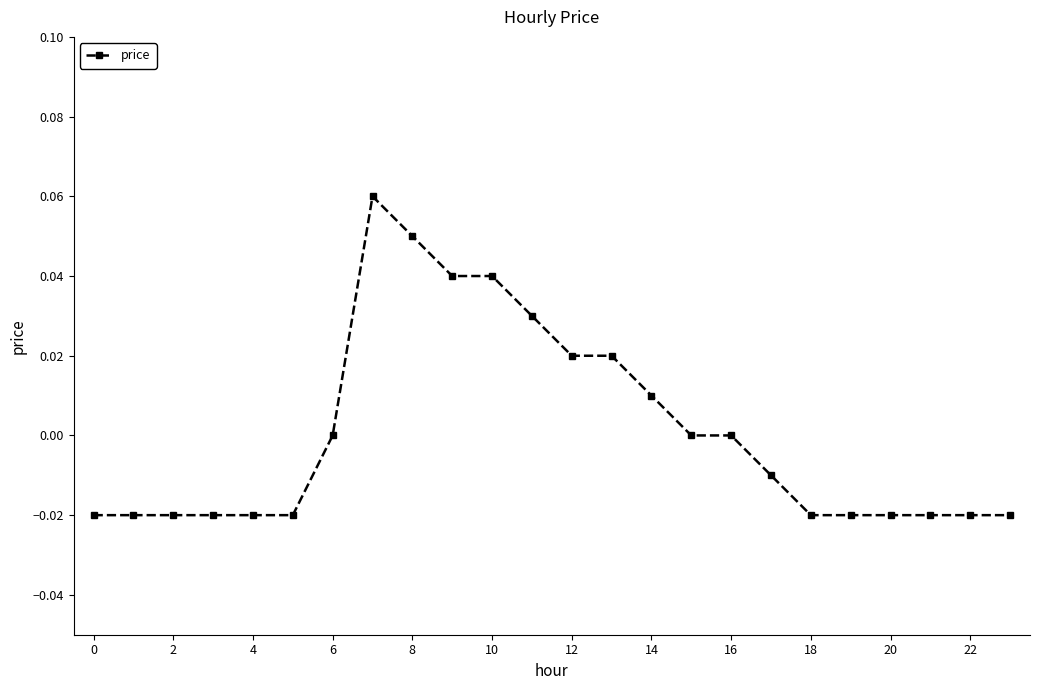

Does the chart have visible grid lines?

No